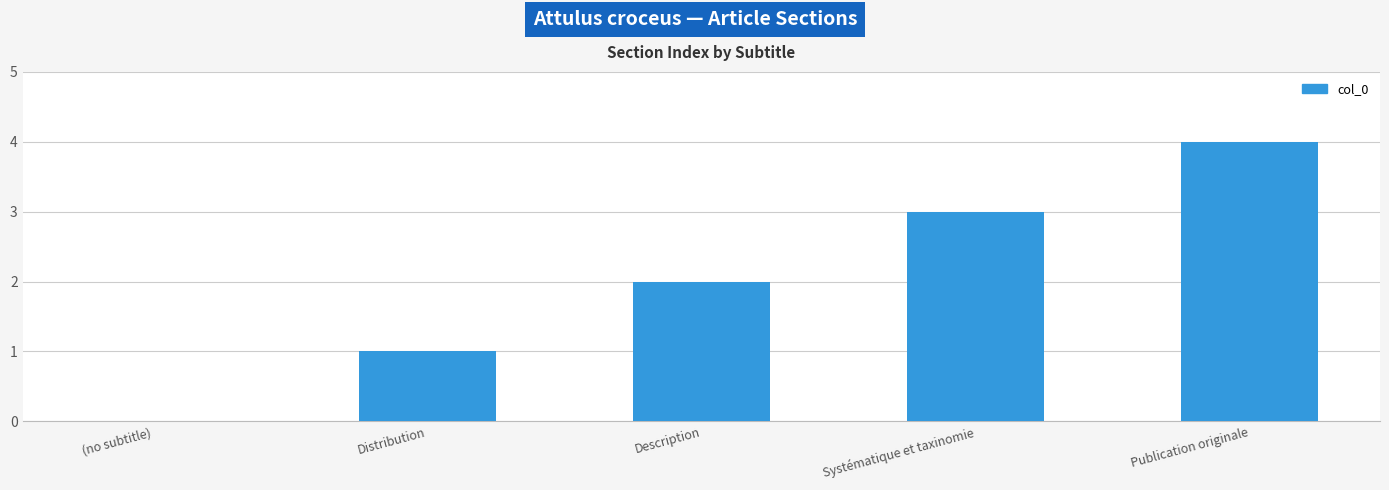

How many data points does each series have?

5